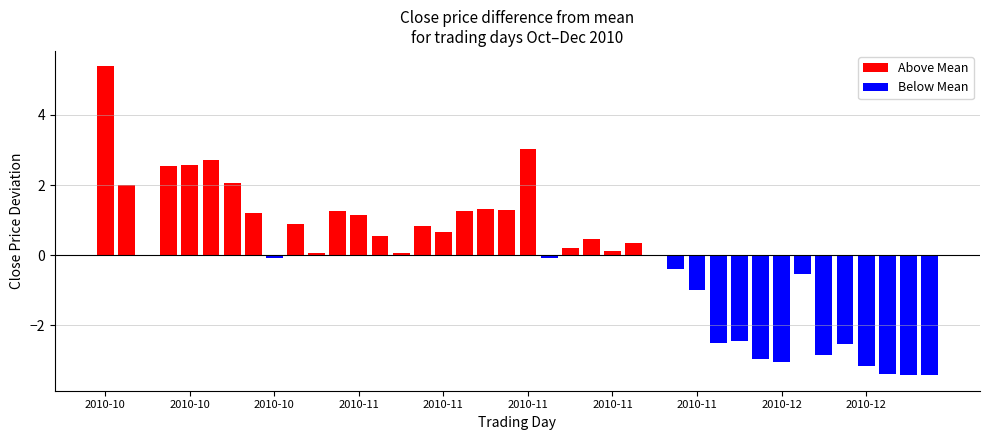

Rank the series by their maximum value, from highest to lowest.

Above Mean, Below Mean